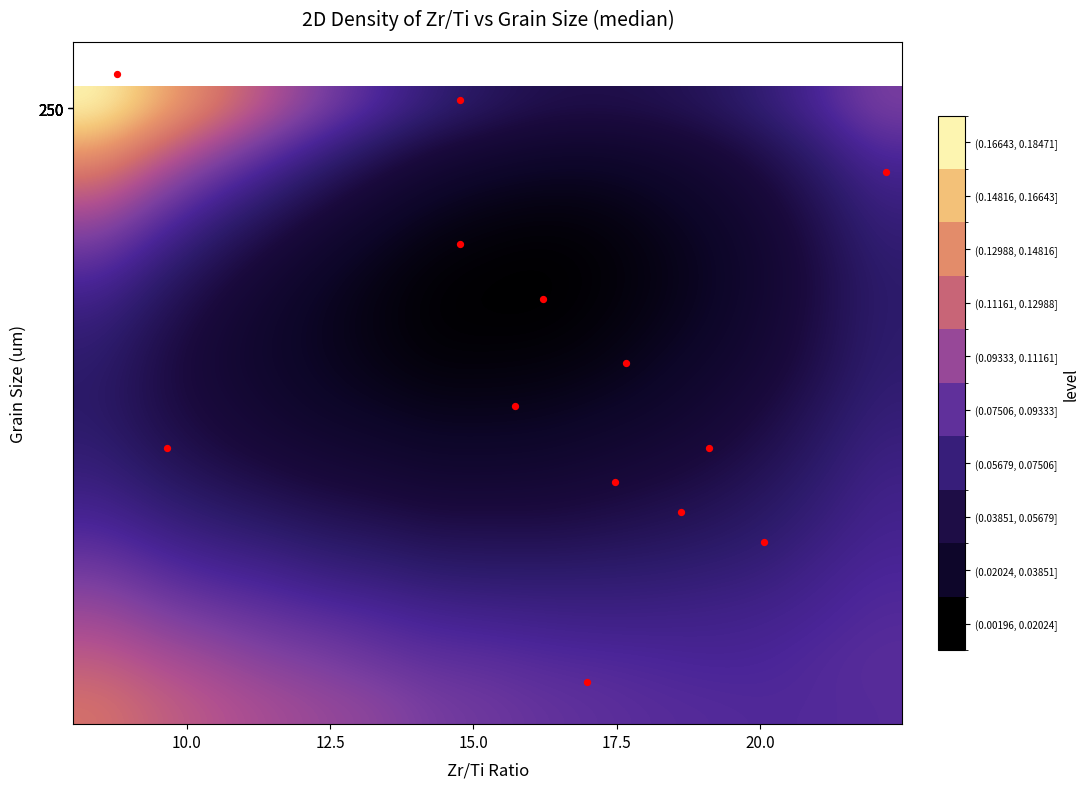

How many categories are shown in the chart?

15